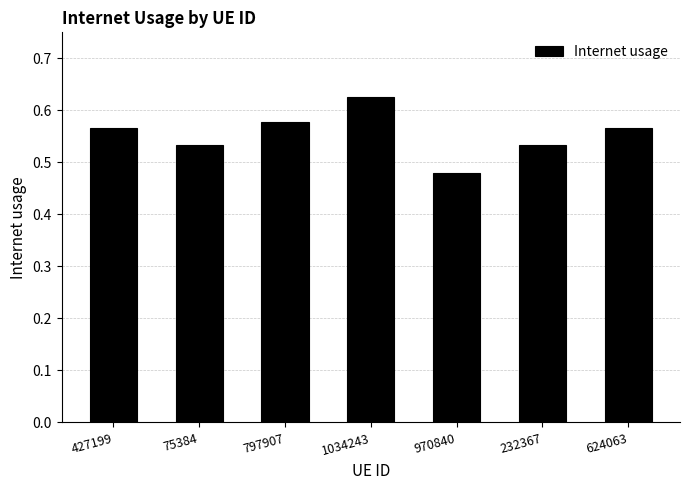

Which label corresponds to the largest value in the chart?

1034243